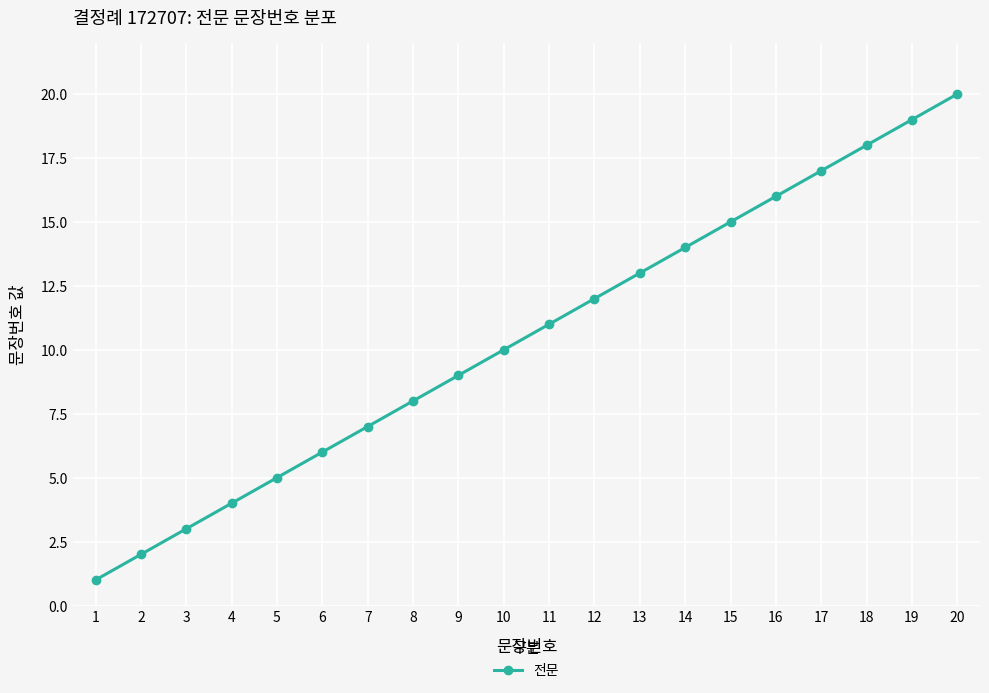

Rank the categories by value from highest to lowest.

20, 19, 18, 17, 16, 15, 14, 13, 12, 11, 10, 9, 8, 7, 6, 5, 4, 3, 2, 1